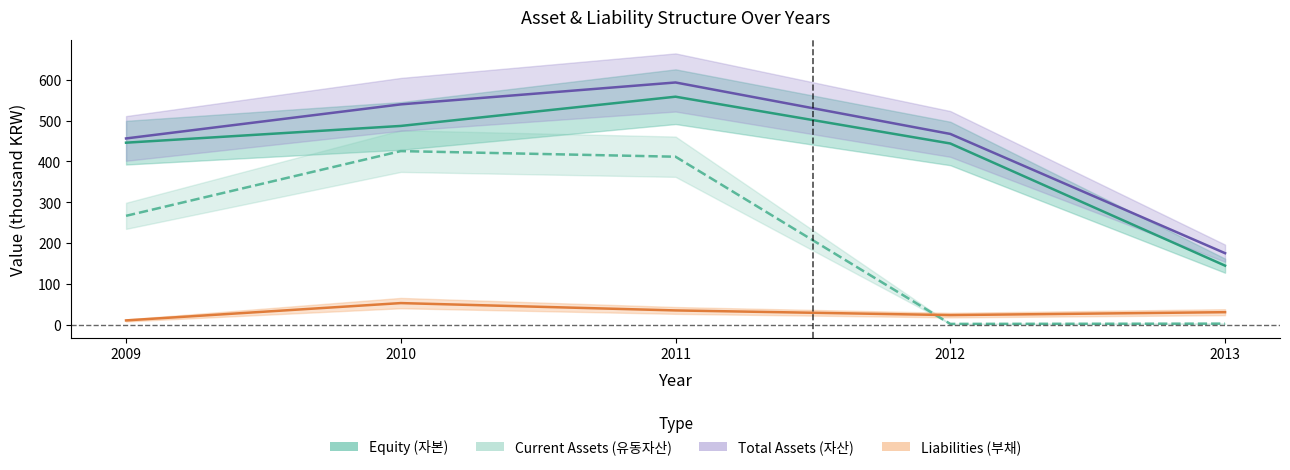

Where is the first local maximum for Current Assets (유동자산)?

2010